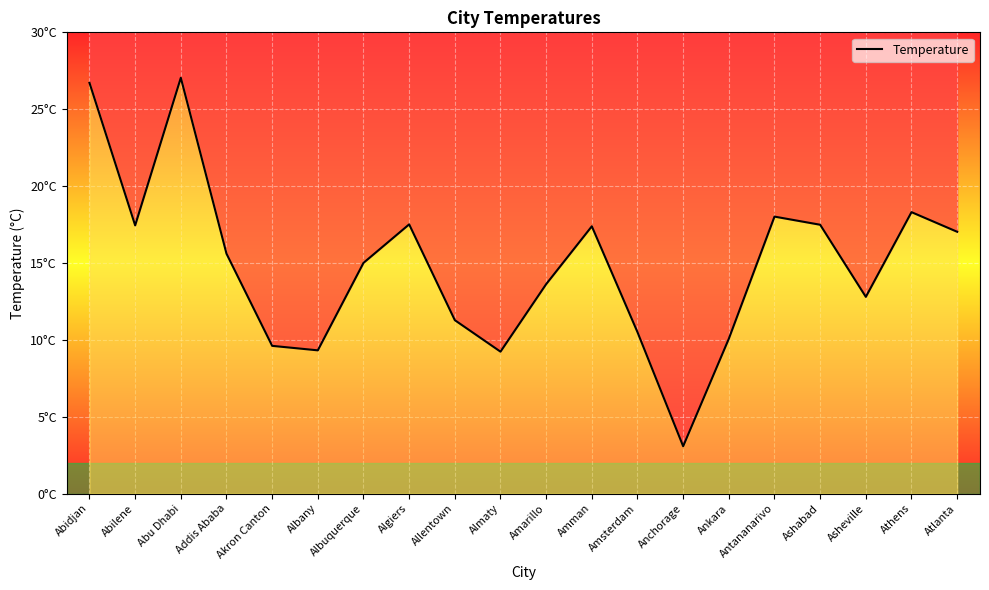

How many data points are less than 15?

9